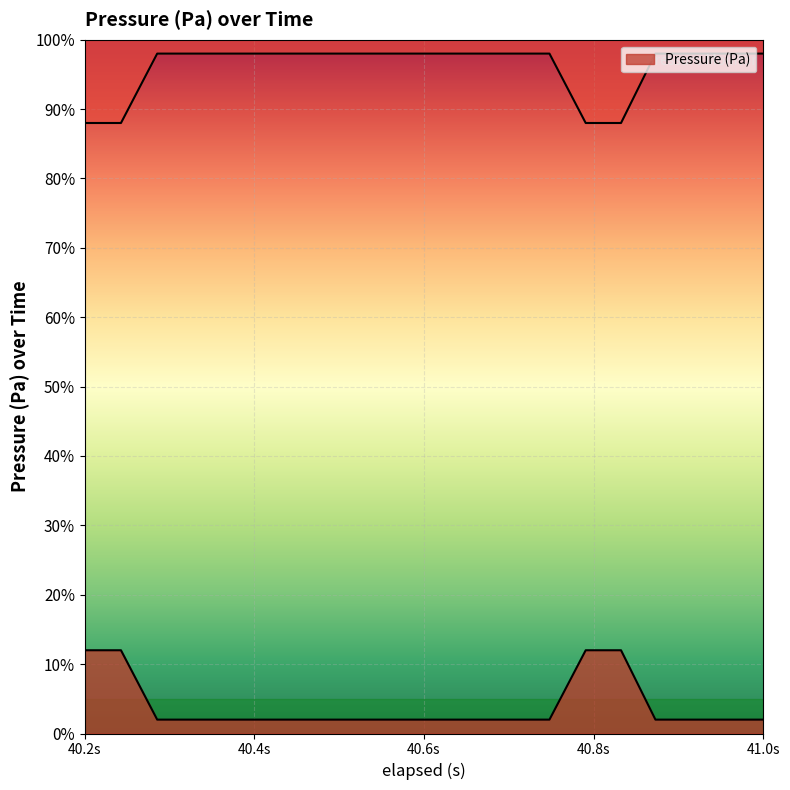

Reading left to right, extract all data points from this chart.

12	12	2	2	2	2	2	2	2	2	2	2	2	2	12	12	2	2	2	2